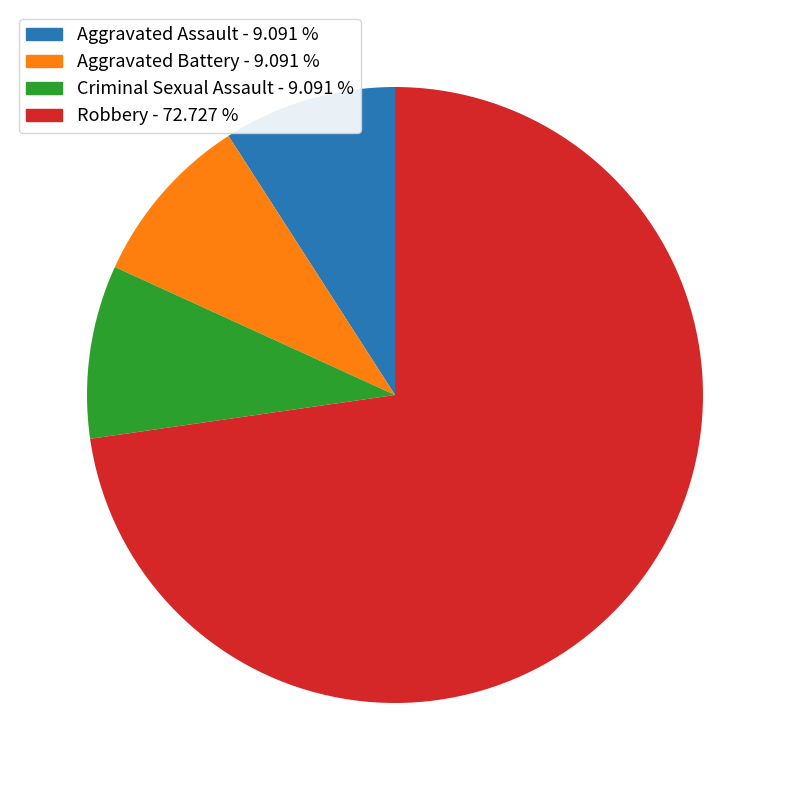

How many slices are in this pie chart?

4